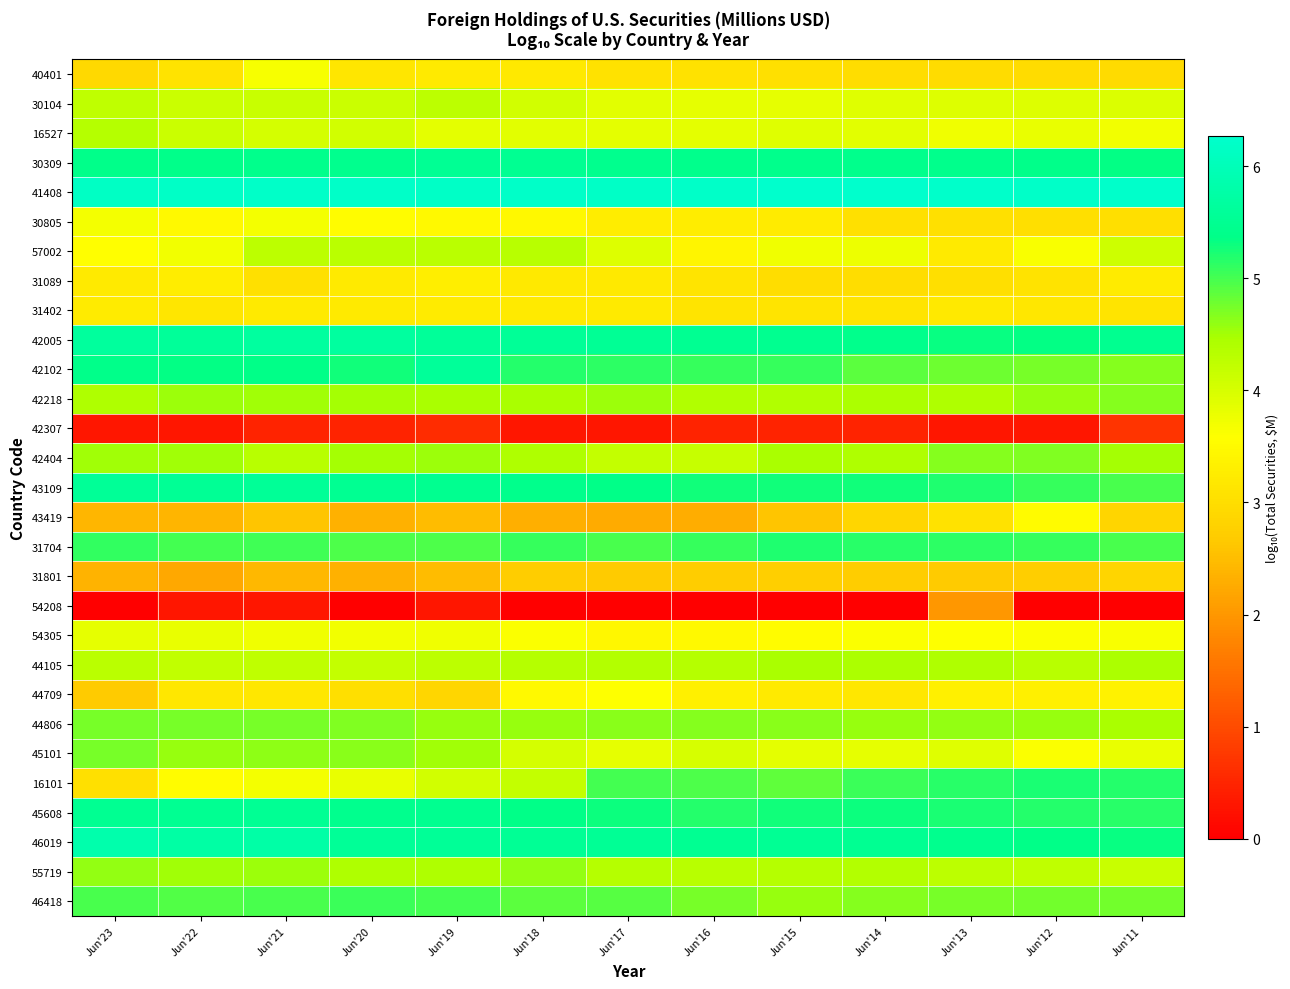

At which category does the chart reach its peak across all series?

Jun'15